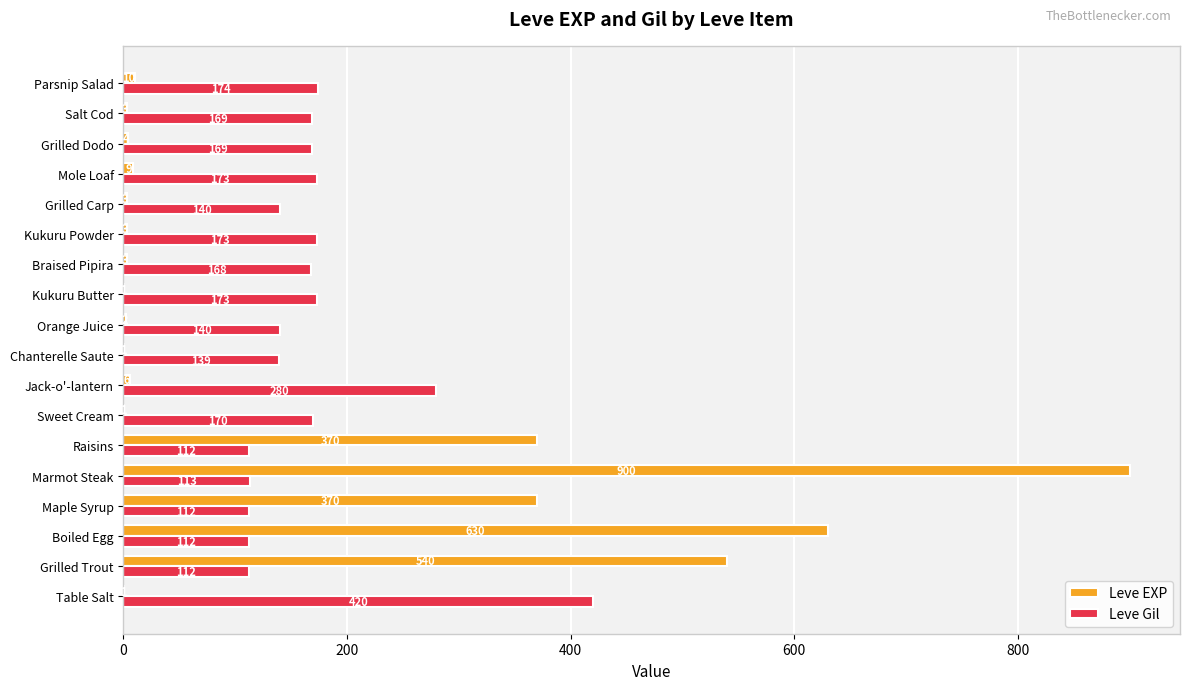

The Leve Gil series shows 60 at Maple Syrup. True or false?

False